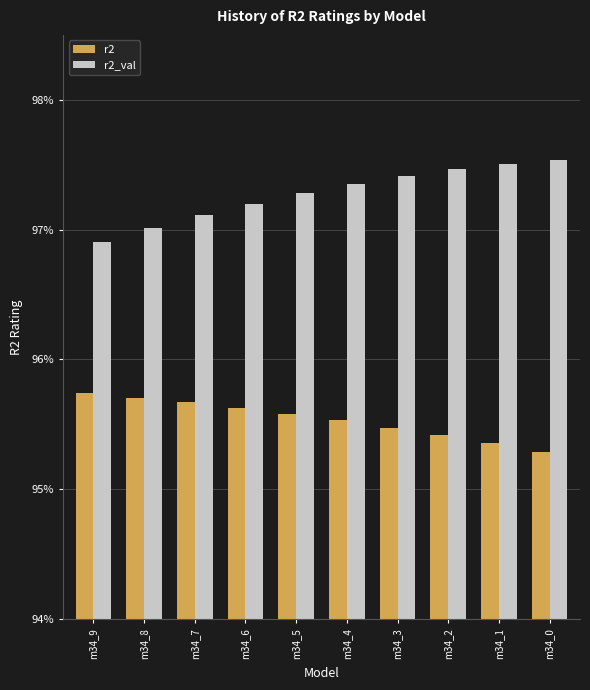

Which series has the widest spread of values?

r2_val